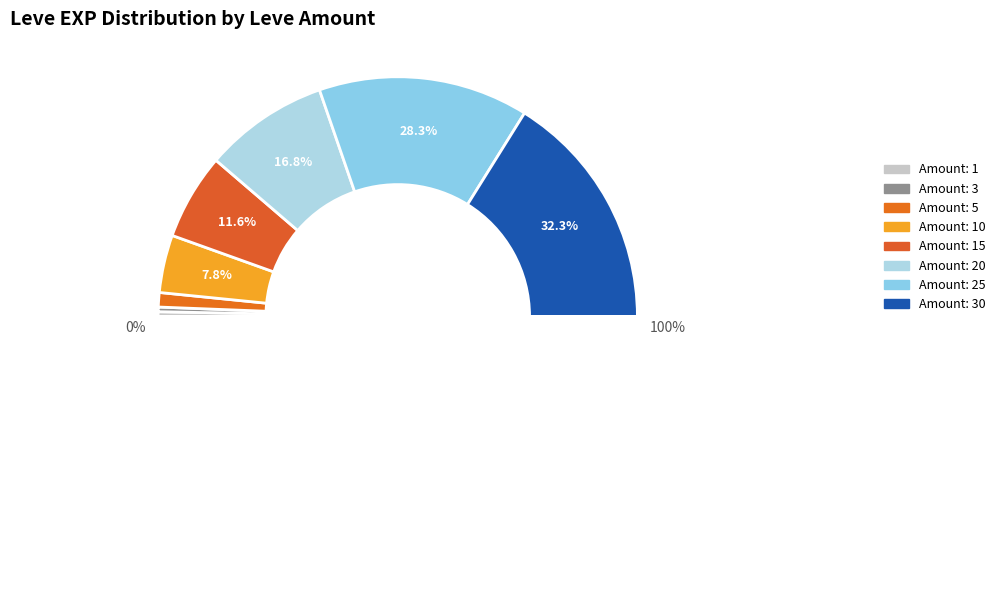

To the nearest percent, what is the combined percentage of 1 and 20?

17%